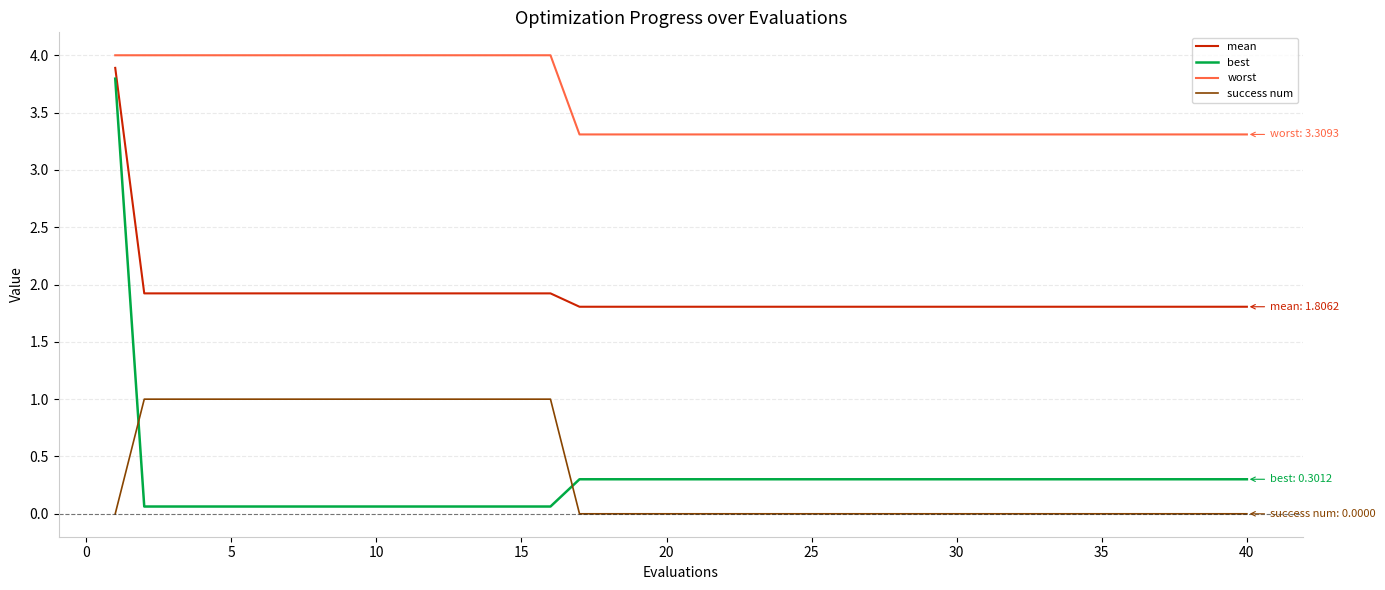

What is the maximum value shown in the chart?

4.0